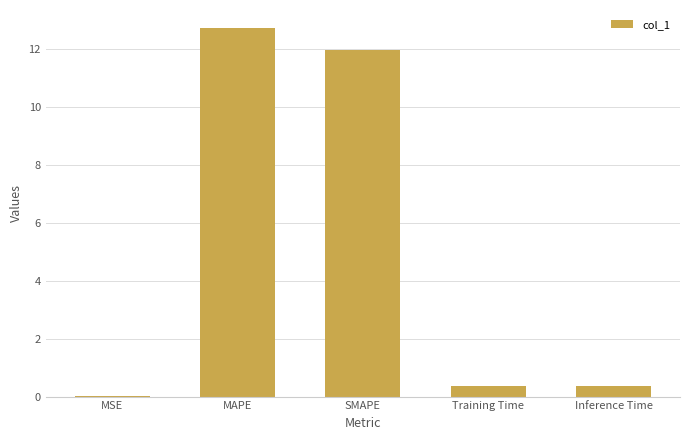

The chart shows a value of 12.0 at SMAPE. True or false?

True